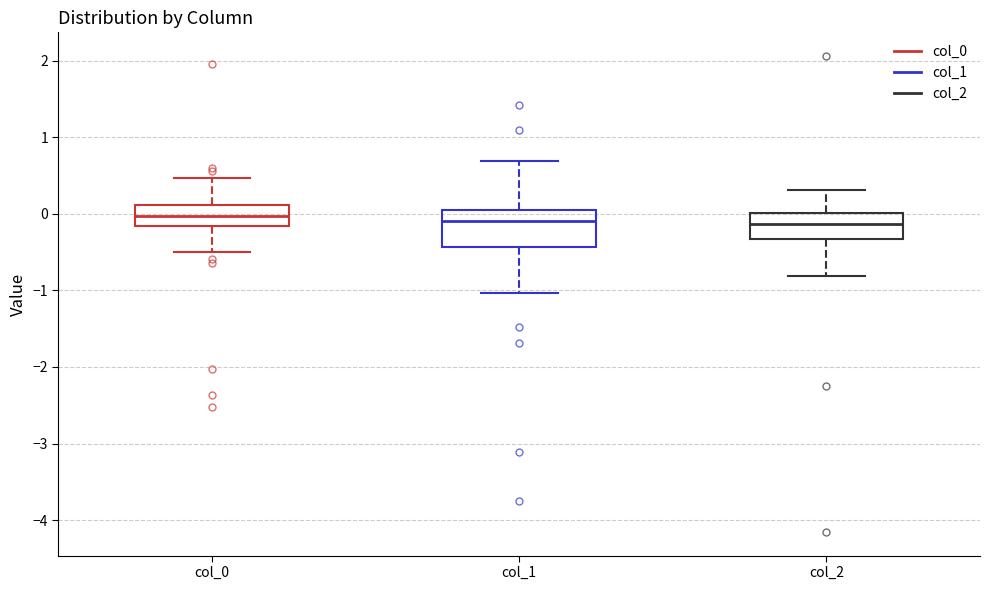

Reading left to right, transcribe this box plot: for each box, give where its median line is, the range the box spans, and where its two whiskers end, as read against the y-axis. The values are not printed on the chart, so give them approximately, as read against the axis.

col_0: median 0.0, box -0.2 to 0.1, whiskers -0.5 to 0.5
col_1: median -0.1, box -0.4 to 0.1, whiskers -1.0 to 0.7
col_2: median -0.1, box -0.3 to 0.0, whiskers -0.8 to 0.3